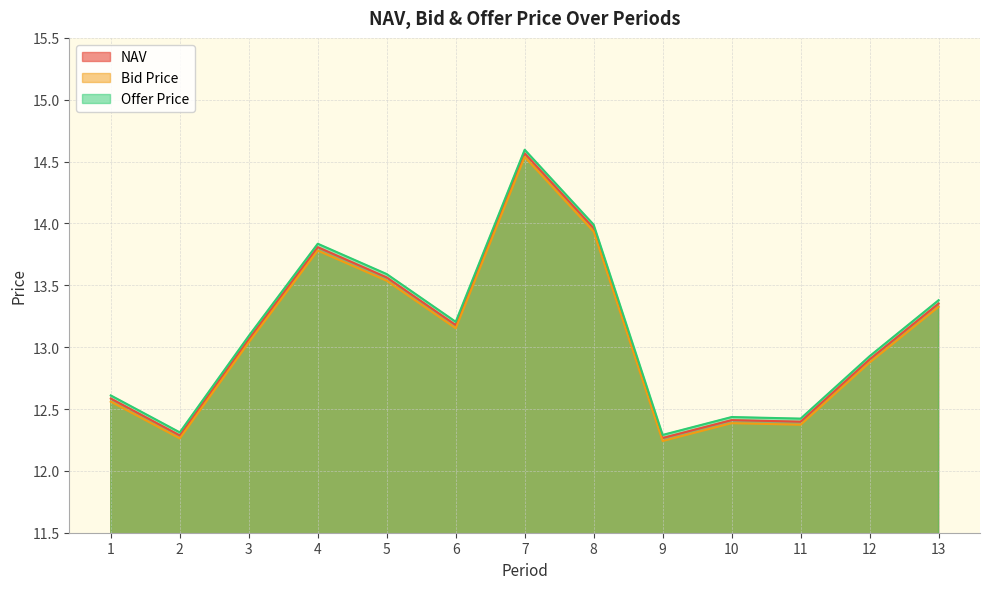

Reading left to right, extract all data points from this chart.

NAV: 1=12.6	2=12.3	3=13.1	4=13.8	5=13.6	6=13.2	7=14.6	8=14.0	9=12.3	10=12.4	11=12.4	12=12.9	13=13.4
Bid Price: 1=12.6	2=12.3	3=13.0	4=13.8	5=13.5	6=13.2	7=14.5	8=13.9	9=12.2	10=12.4	11=12.4	12=12.9	13=13.3
Offer Price: 1=12.6	2=12.3	3=13.1	4=13.8	5=13.6	6=13.2	7=14.6	8=14.0	9=12.3	10=12.4	11=12.4	12=12.9	13=13.4